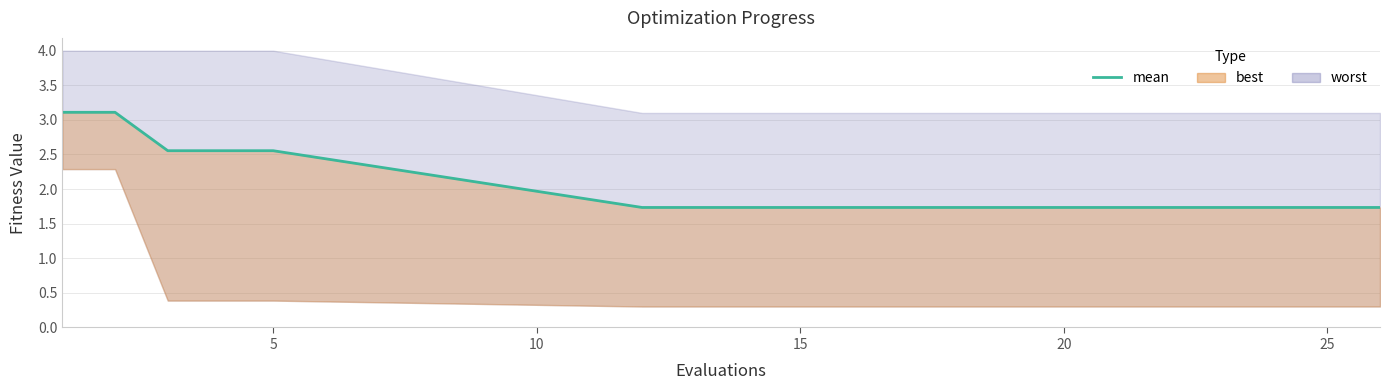

How many values are between 1 and 2?

15